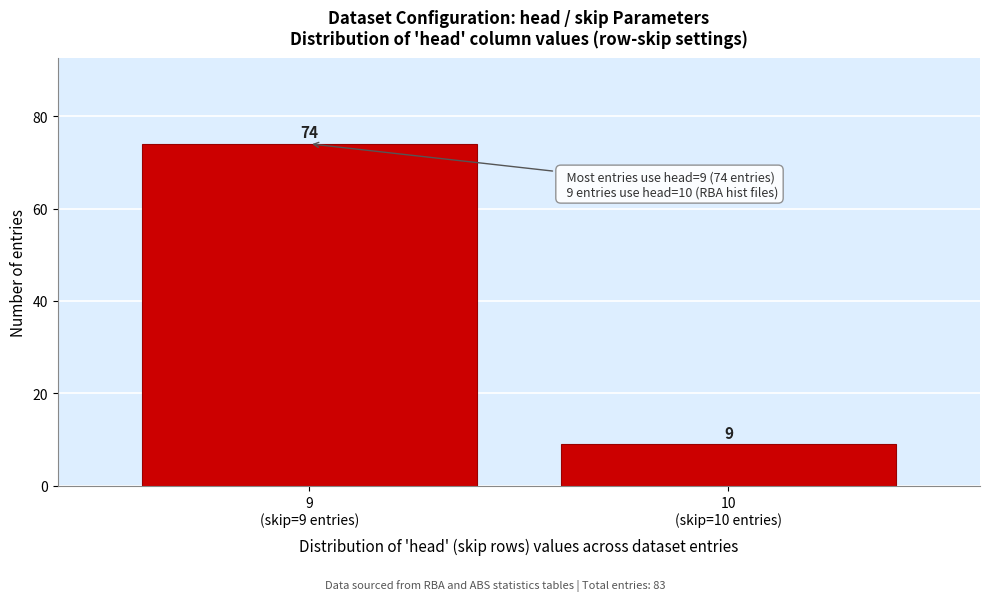

Reading left to right, transcribe all the data shown in this chart.

74	9